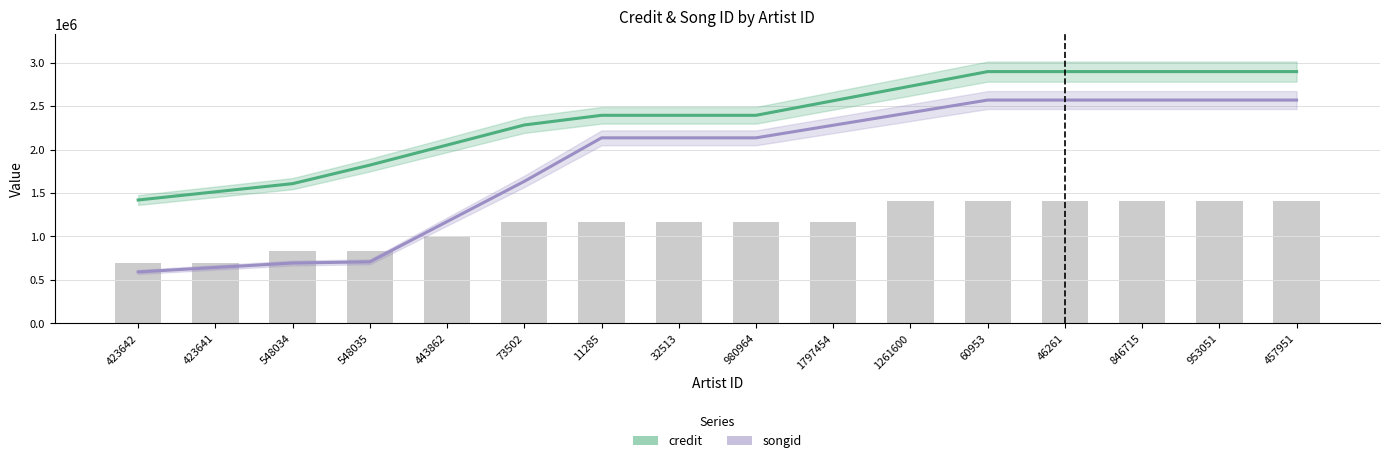

What is the value of the credit bar at the 16th from the left?

2895894.0